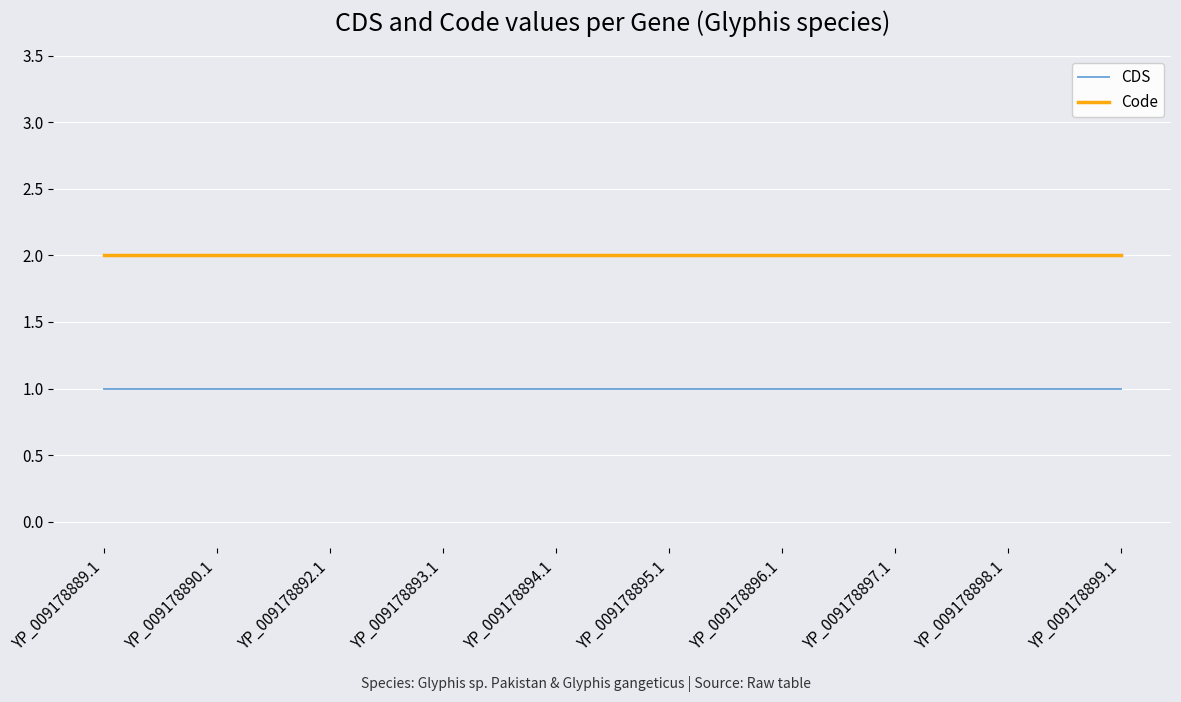

Which series has the largest total across all categories?

Code